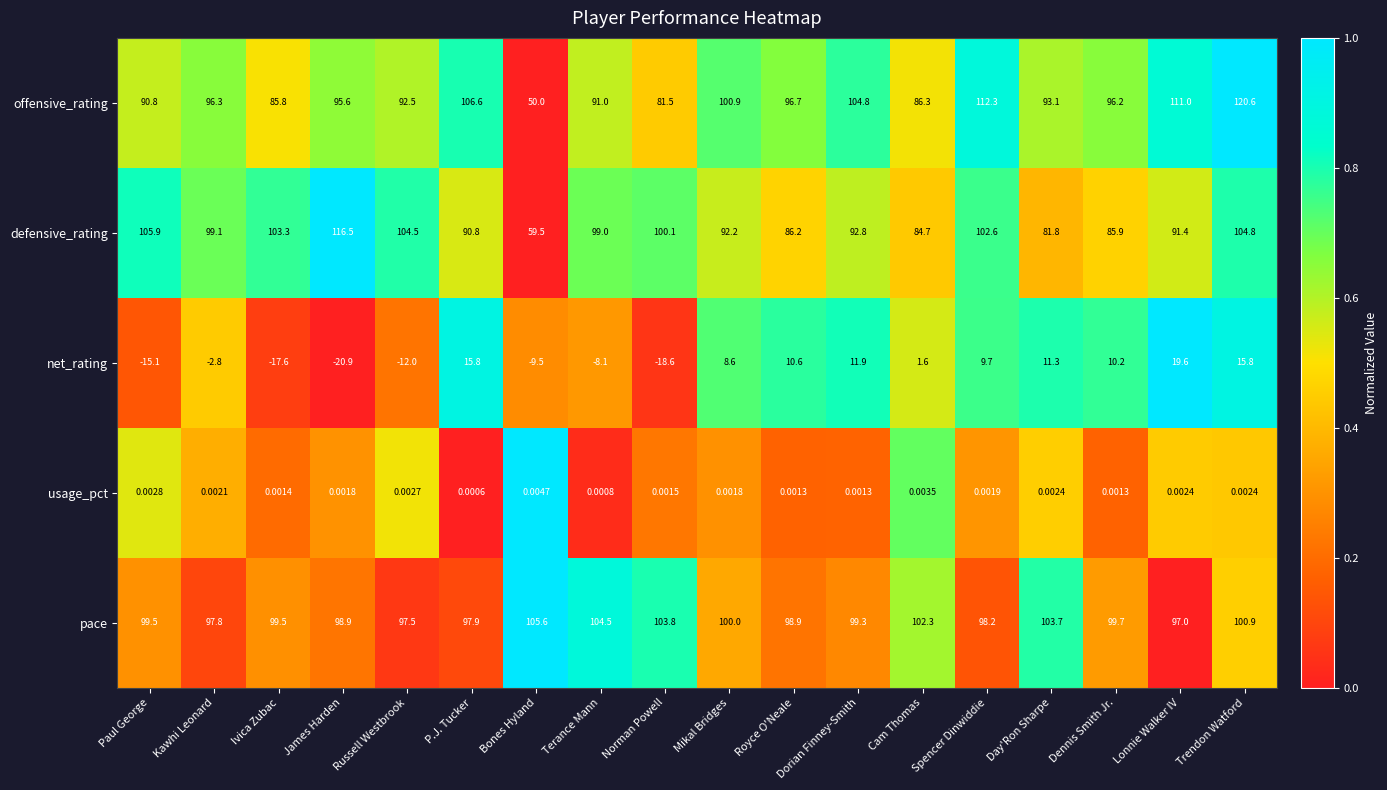

Where is pace nearest to the value 101?

Trendon Watford